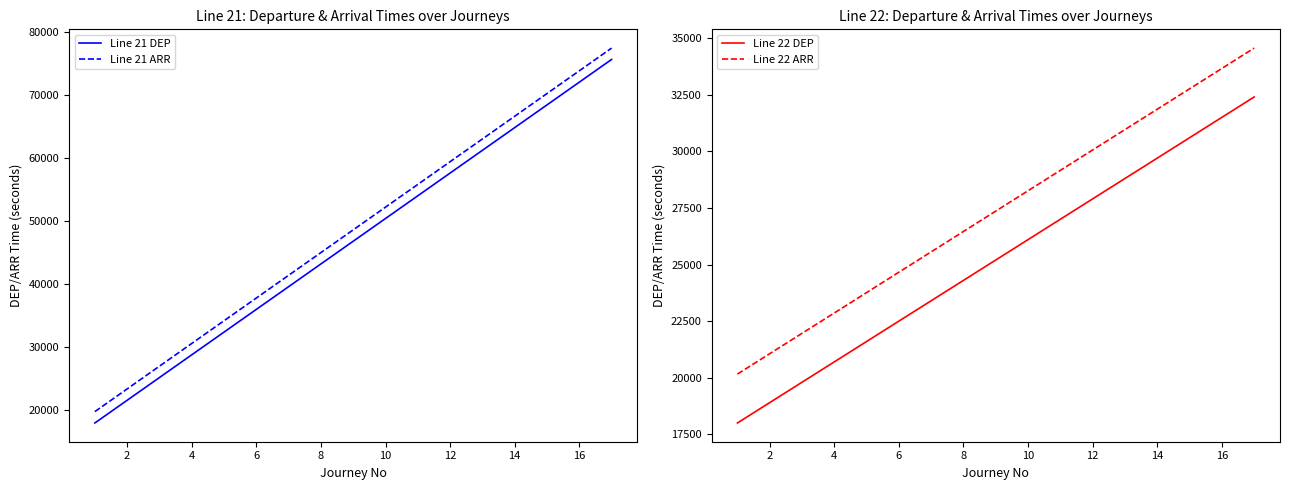

True or false: Line 22 DEP and Line 21 DEP intersect in this chart.

False